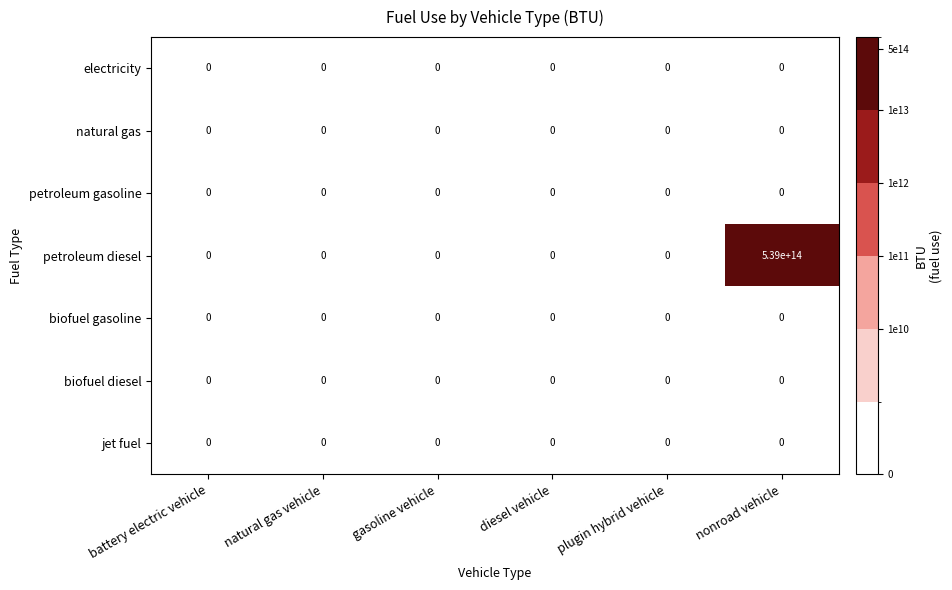

Is it true that petroleum diesel equals 0 at gasoline vehicle?

True